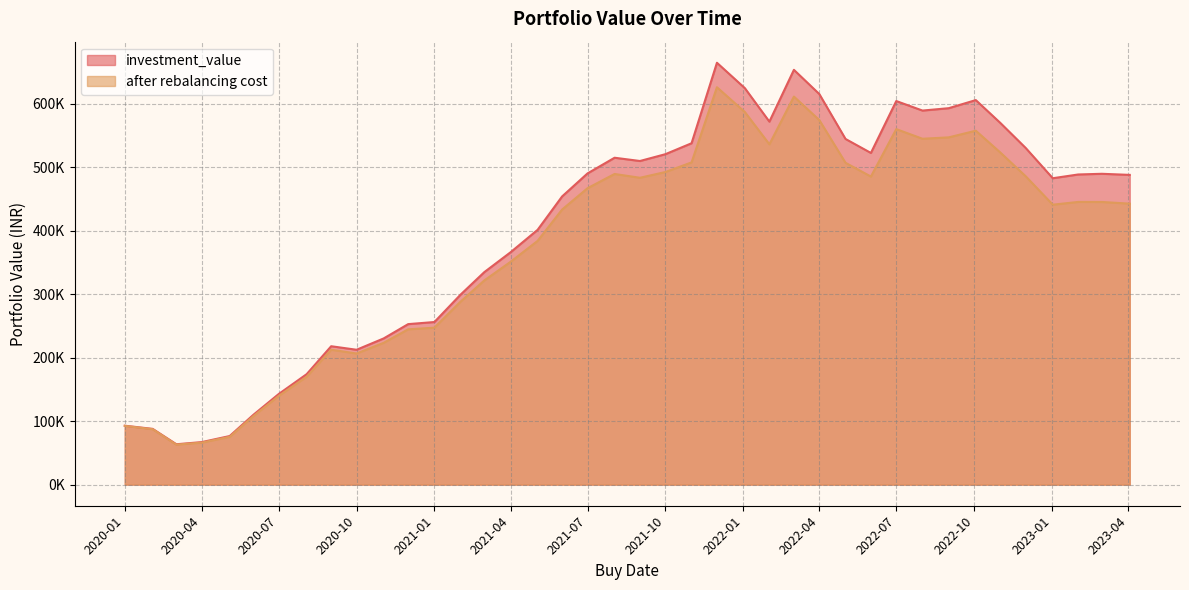

What is the highest value of the after rebalancing cost series?

626016.5